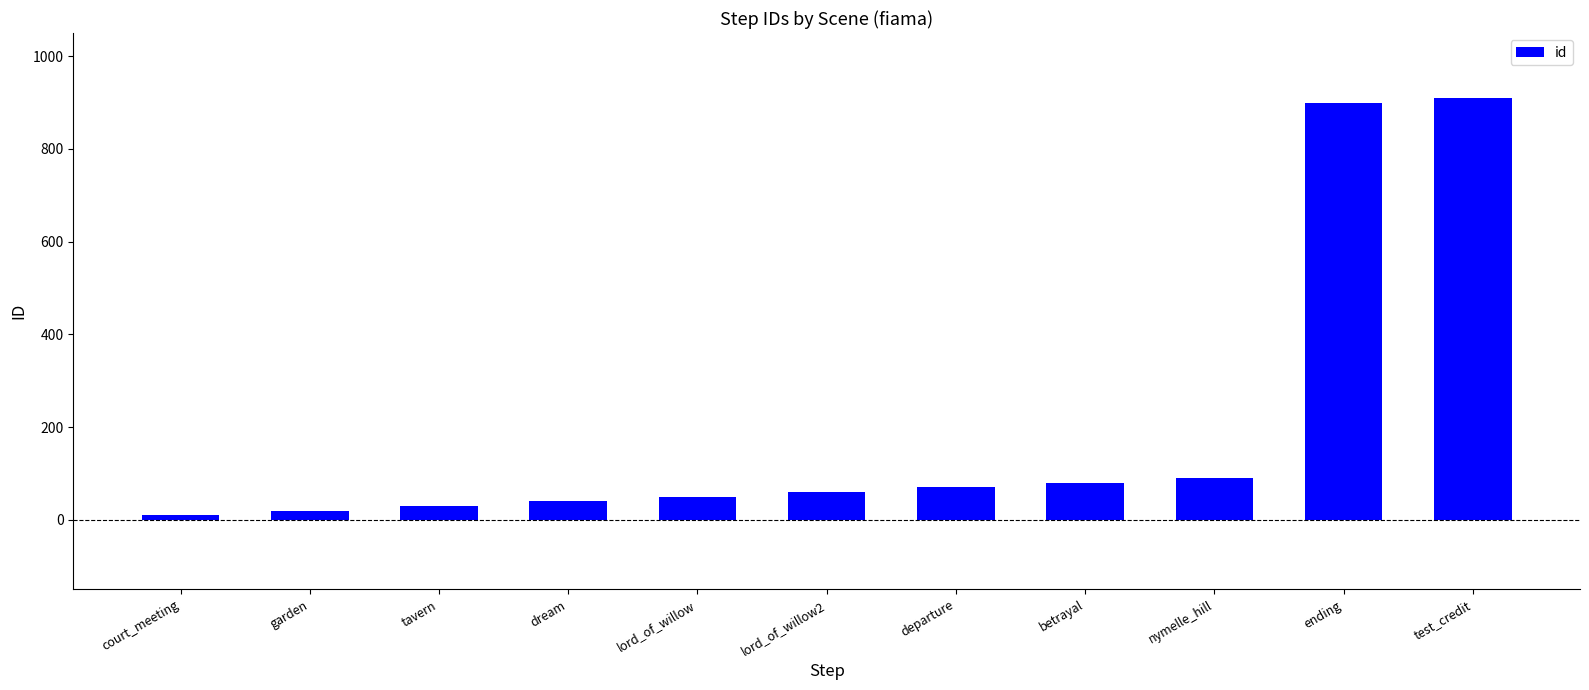

How many data points are less than 60?

5